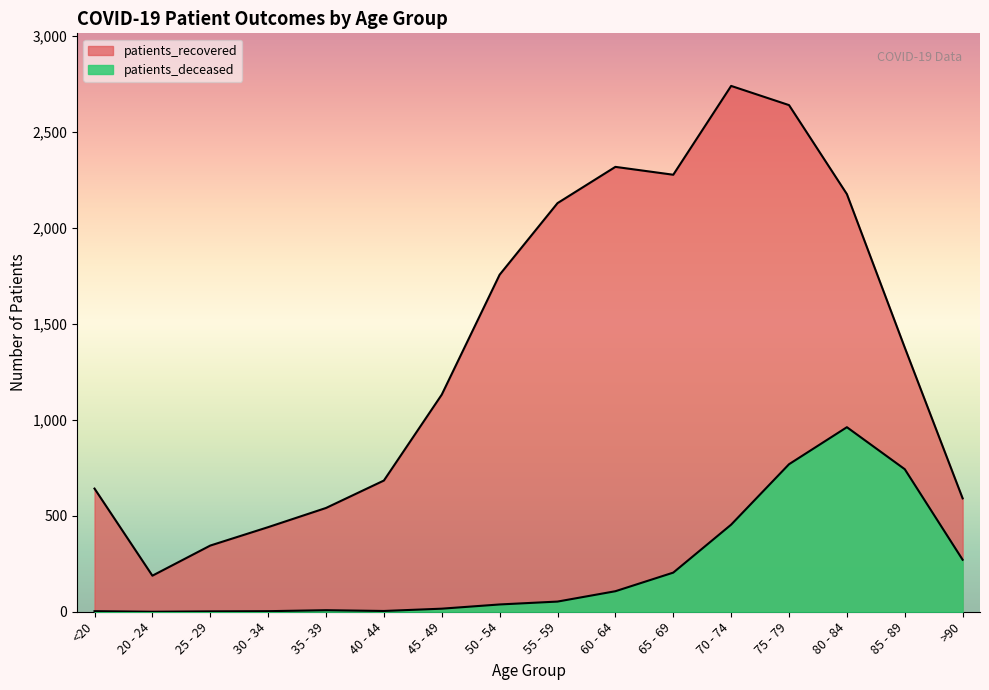

At which label does patients_deceased reach its peak?

80 - 84